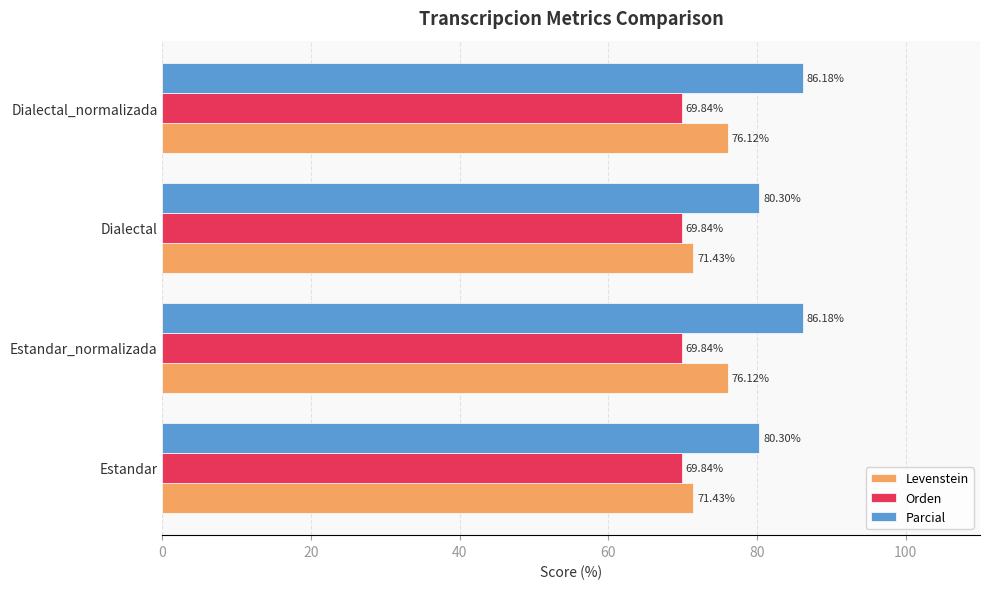

List the series in order of their peak value, highest first.

Parcial, Levenstein, Orden